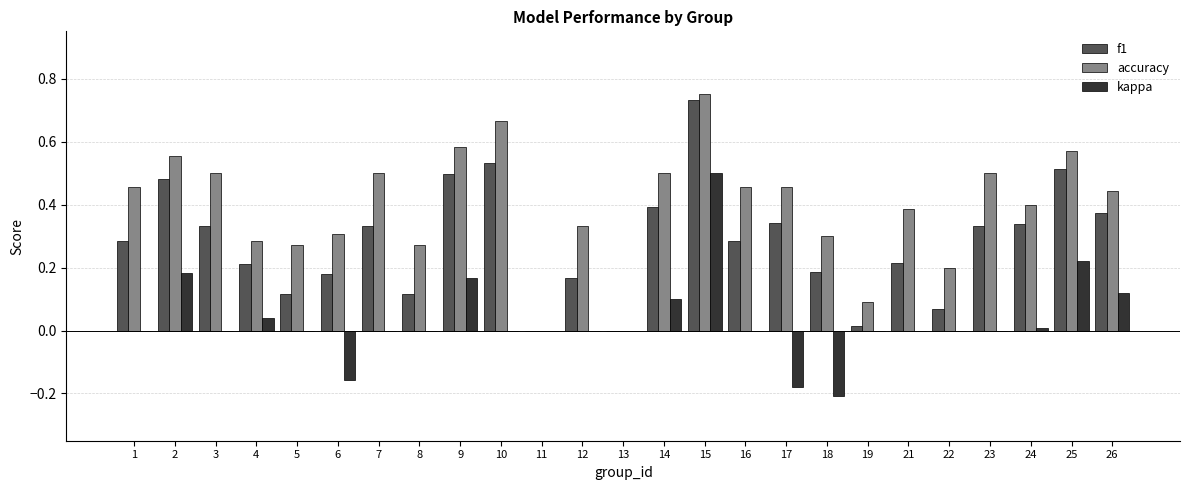

How many data points does each series have?

25